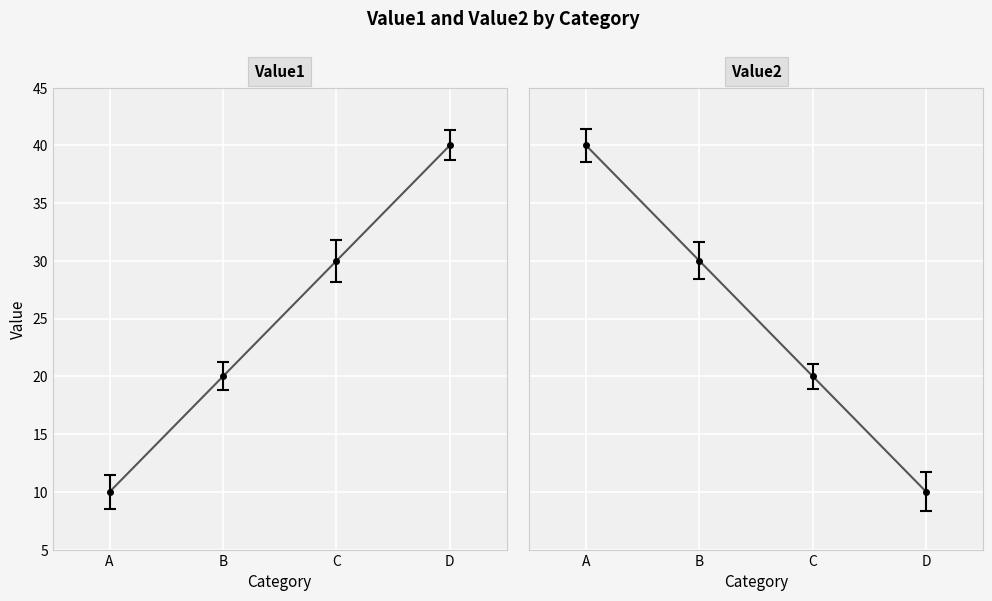

How many categories are shown in the chart?

4